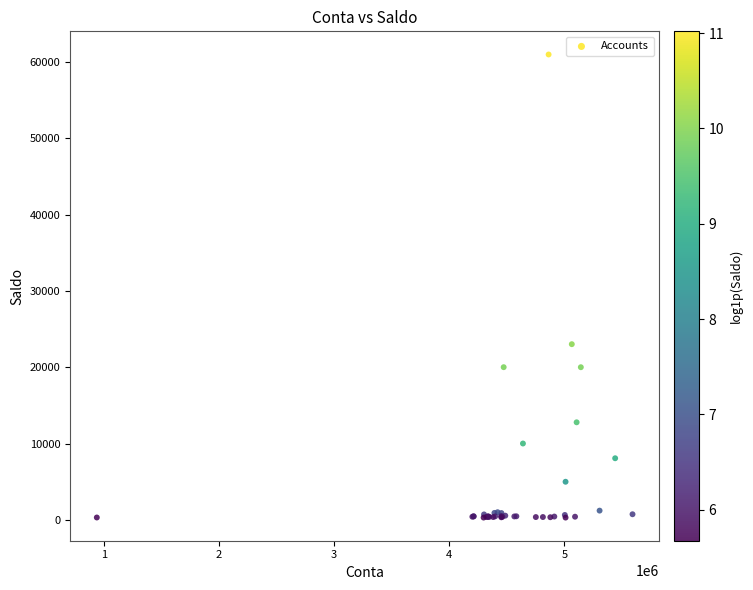

What Y value in the scatter plot is closest to 30644?

23021.3